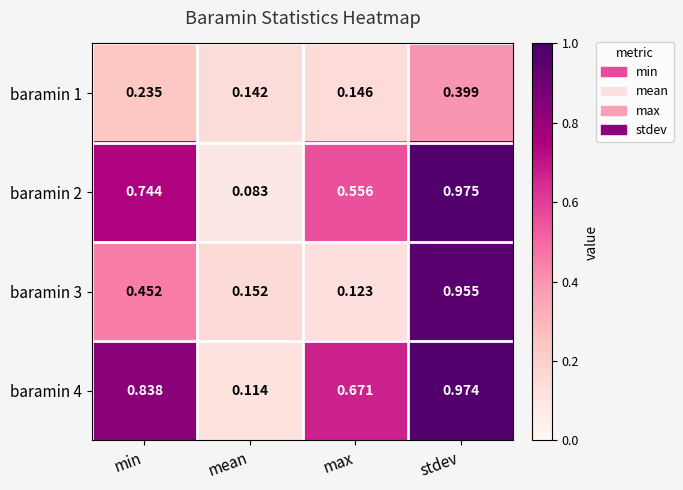

Which label corresponds to the smallest value in the chart?

mean